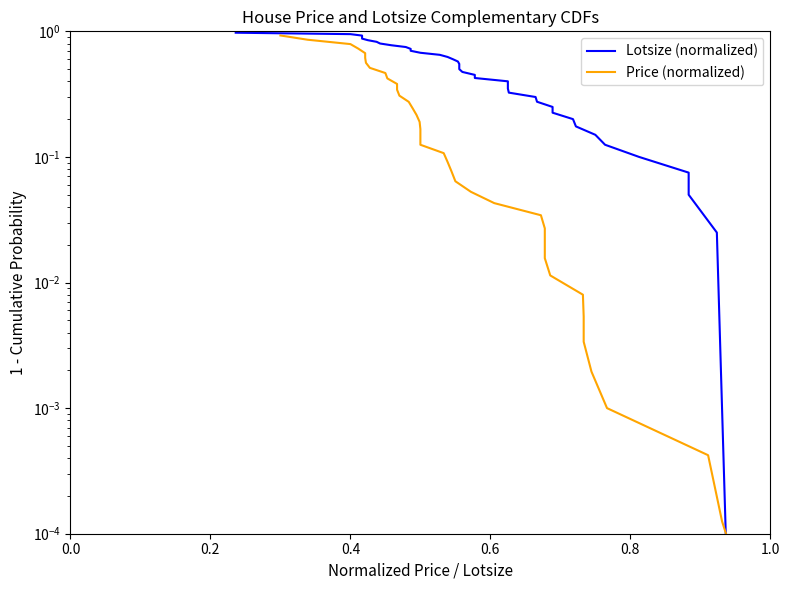

True or false: Lotsize (normalized) has more than 2 interior local peaks.

False